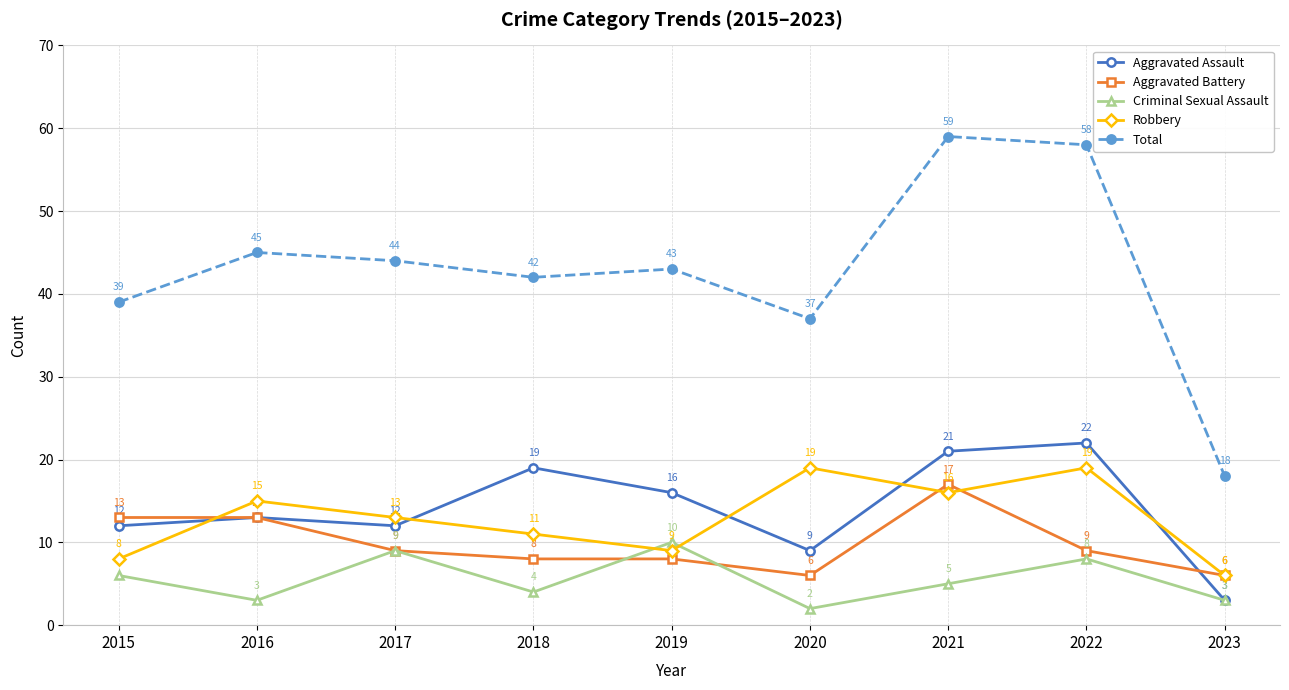

Which series has the largest total across all categories?

Total